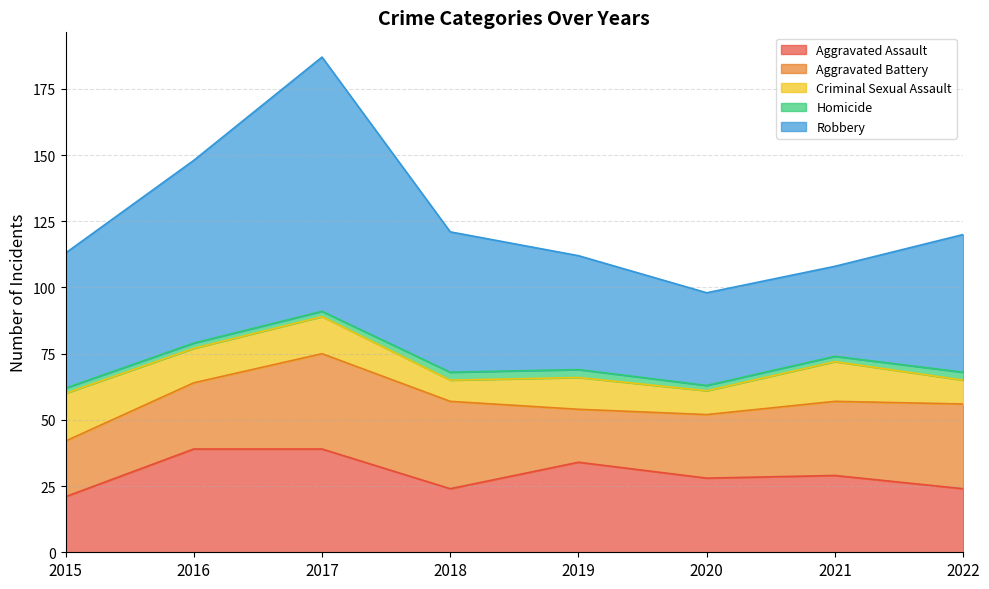

Which has a higher value, 2018 or 2021?

2021